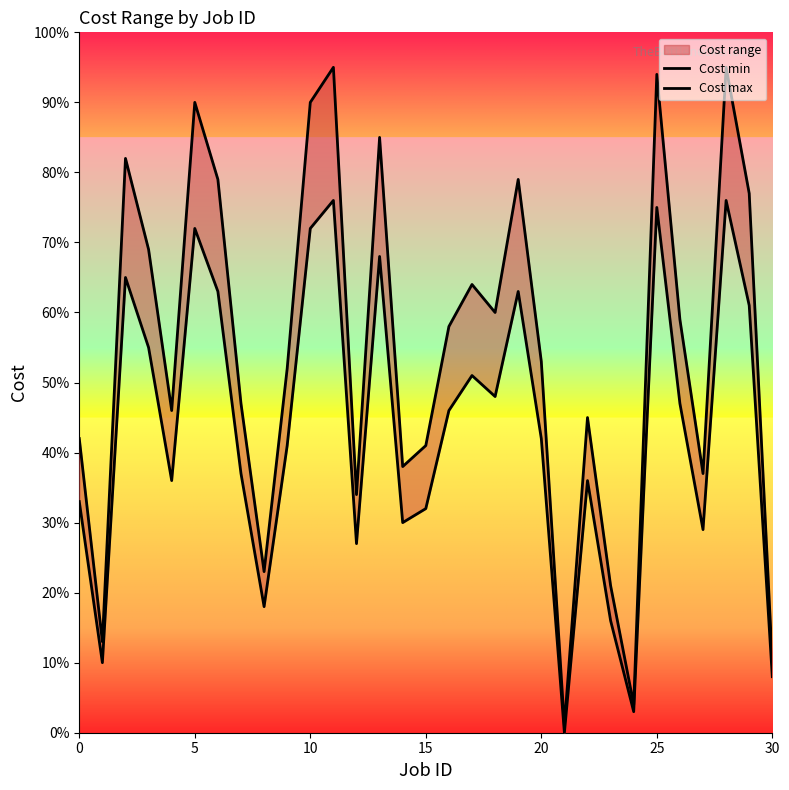

At which category is the sum across all series the highest?

11